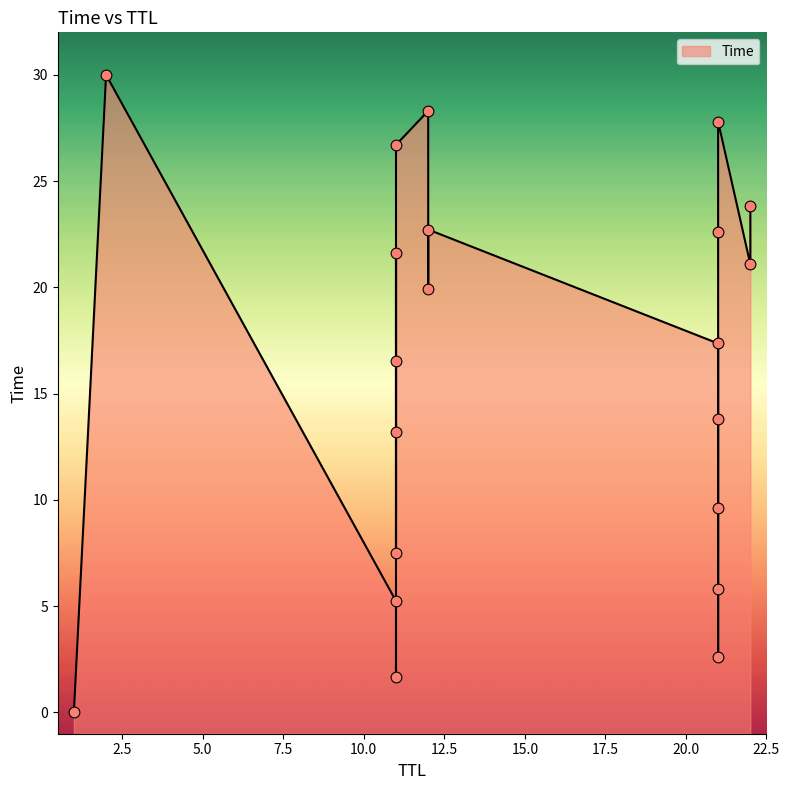

What is the change in value from 11 to 21?

+11.2